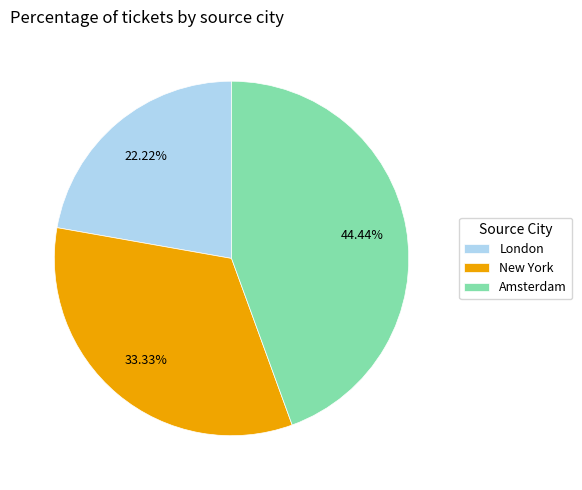

Is the sum of New York and Amsterdam greater than half?

Yes